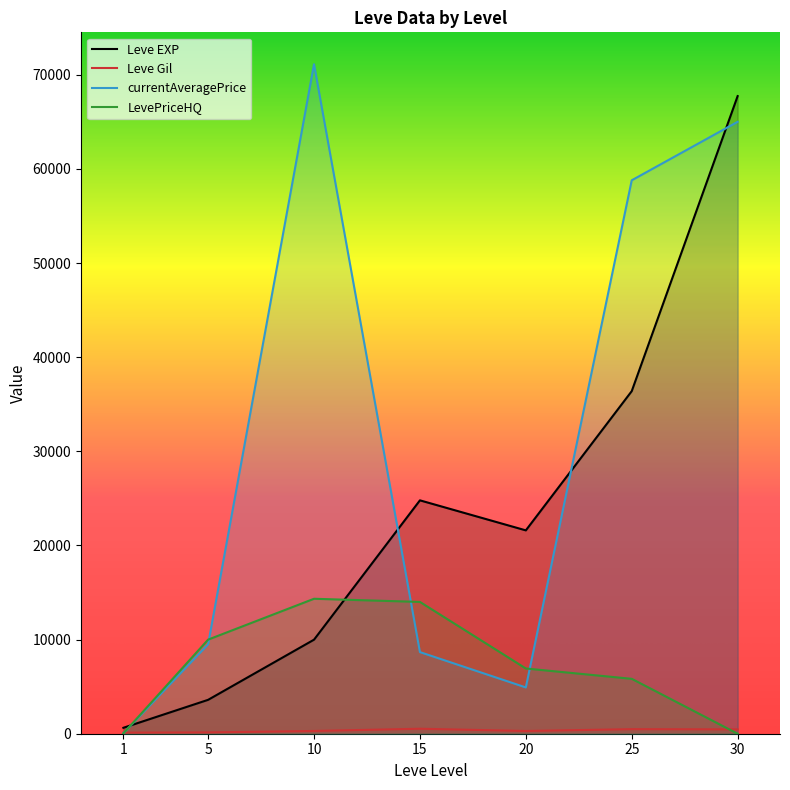

What is the difference between the Leve EXP values at 25 and 30?

31340.0